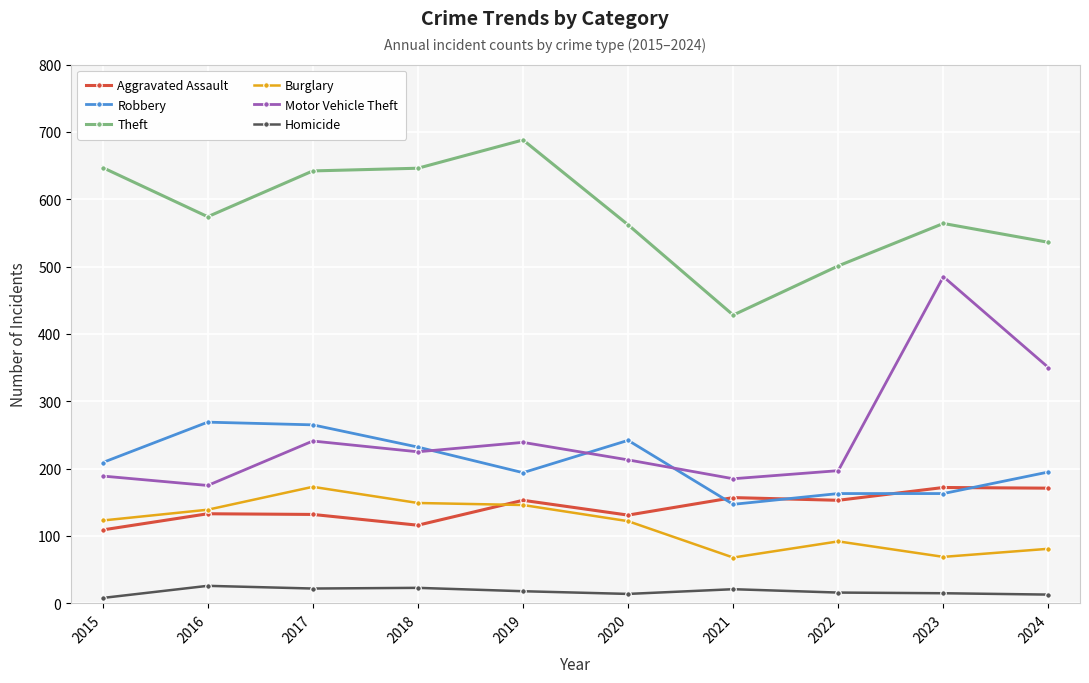

Count the number of categories in the chart.

10